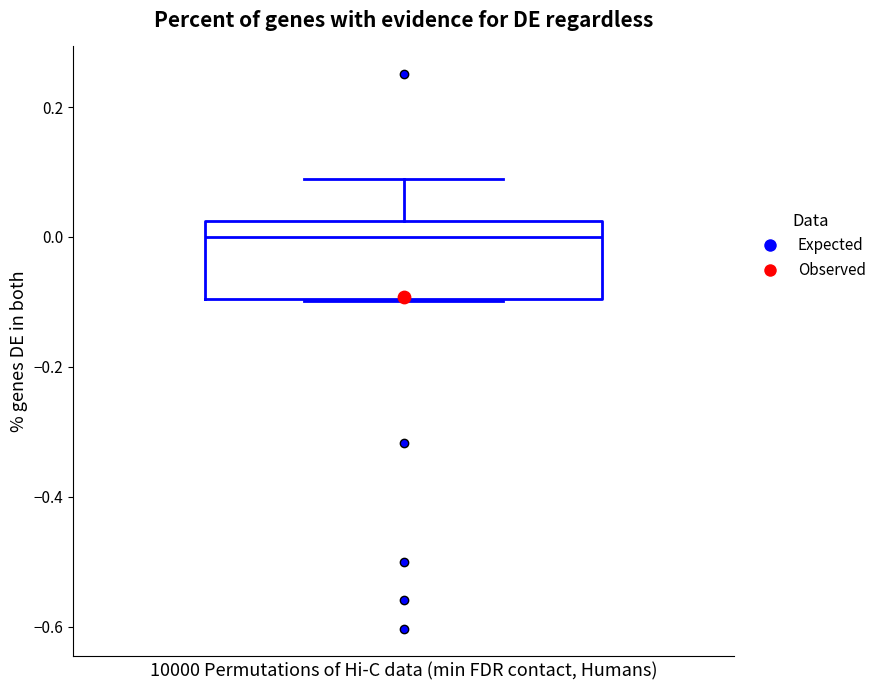

Read this box plot against the y-axis: the position of the median line, the range covered by the box, and the ends of both whiskers. The values are not printed on the chart, so give them approximately, as read against the axis.

median 0.00, box -0.10 to 0.02, whiskers -0.10 to 0.08